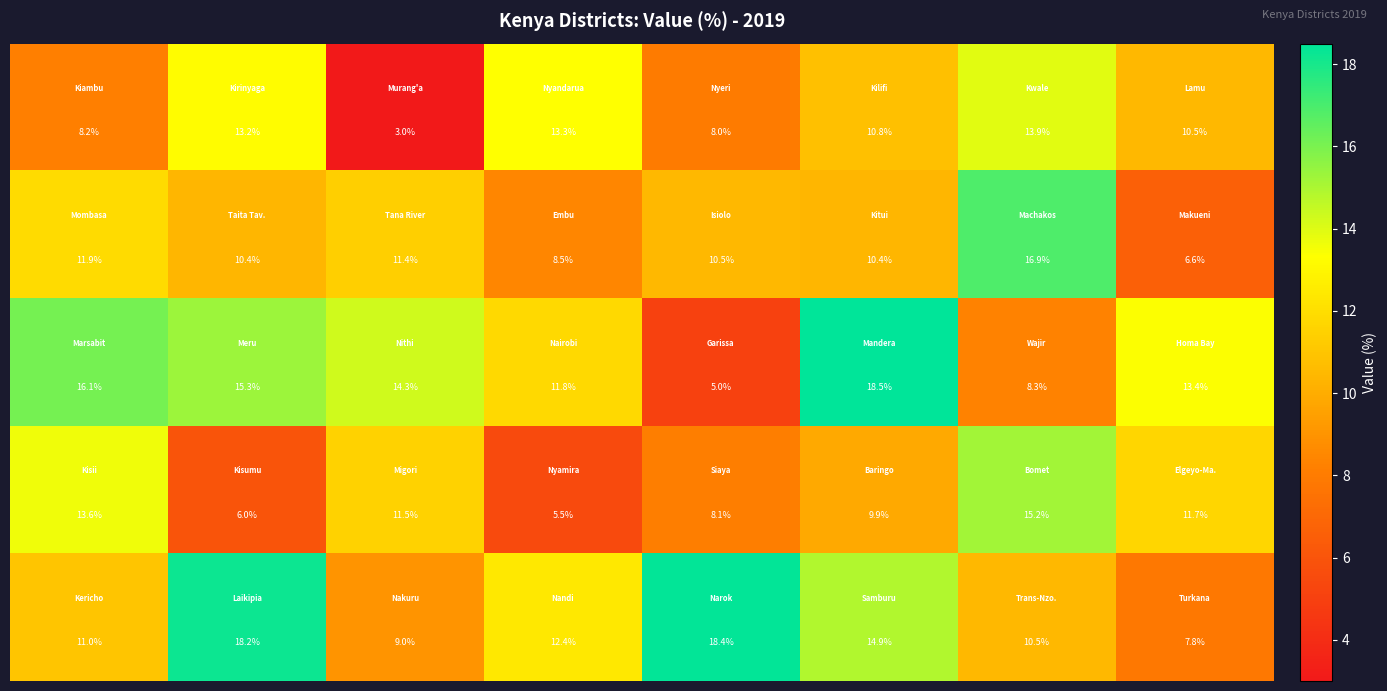

How many categories are shown in the chart?

8